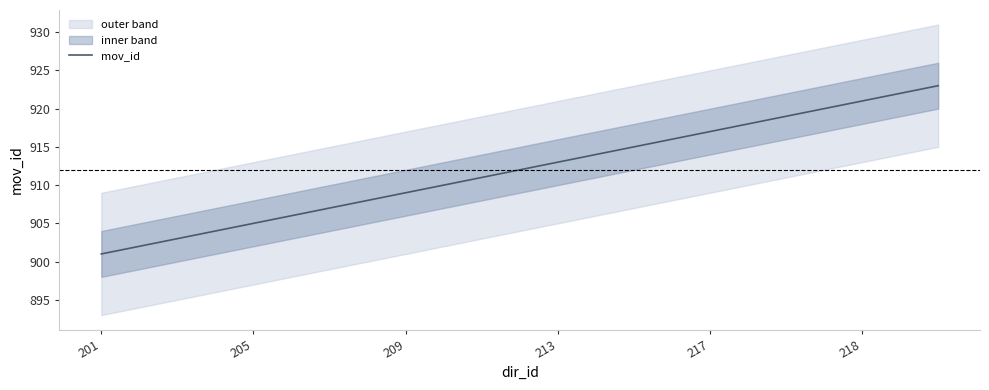

How many categories are shown in the chart?

23